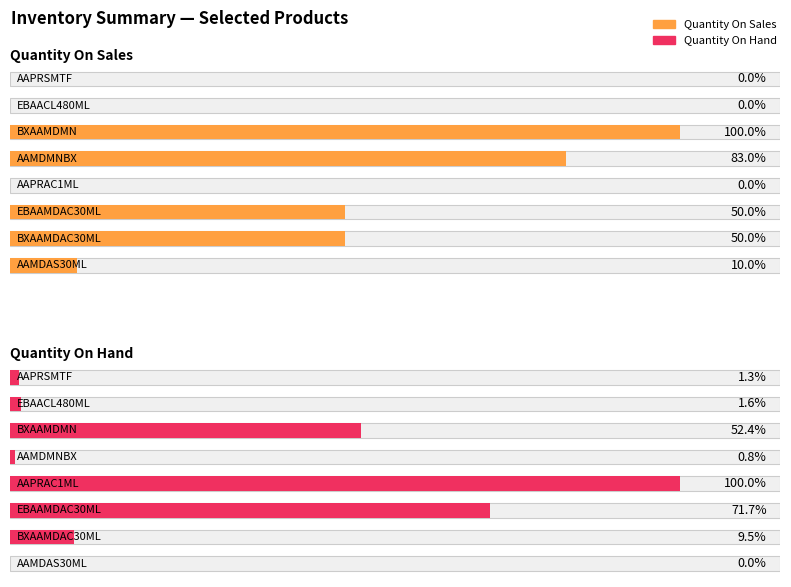

Is it true that Quantity On Hand equals 2676 at BXAAMDMN?

True